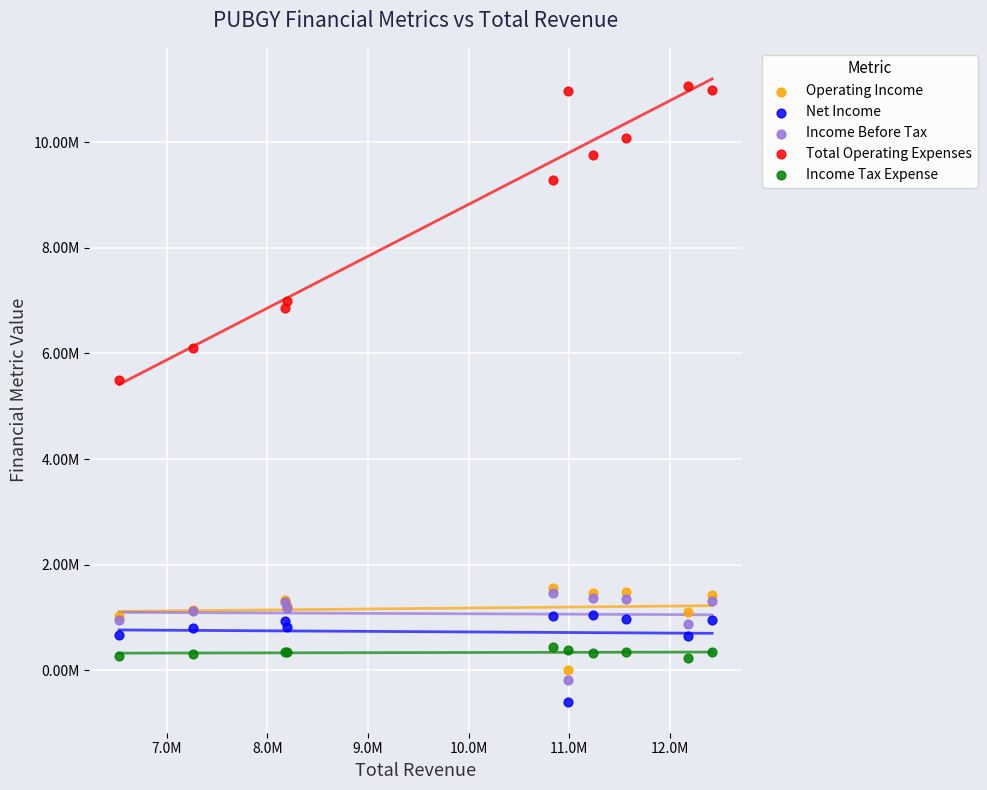

Which series has the widest spread of Y values?

Total Operating Expenses